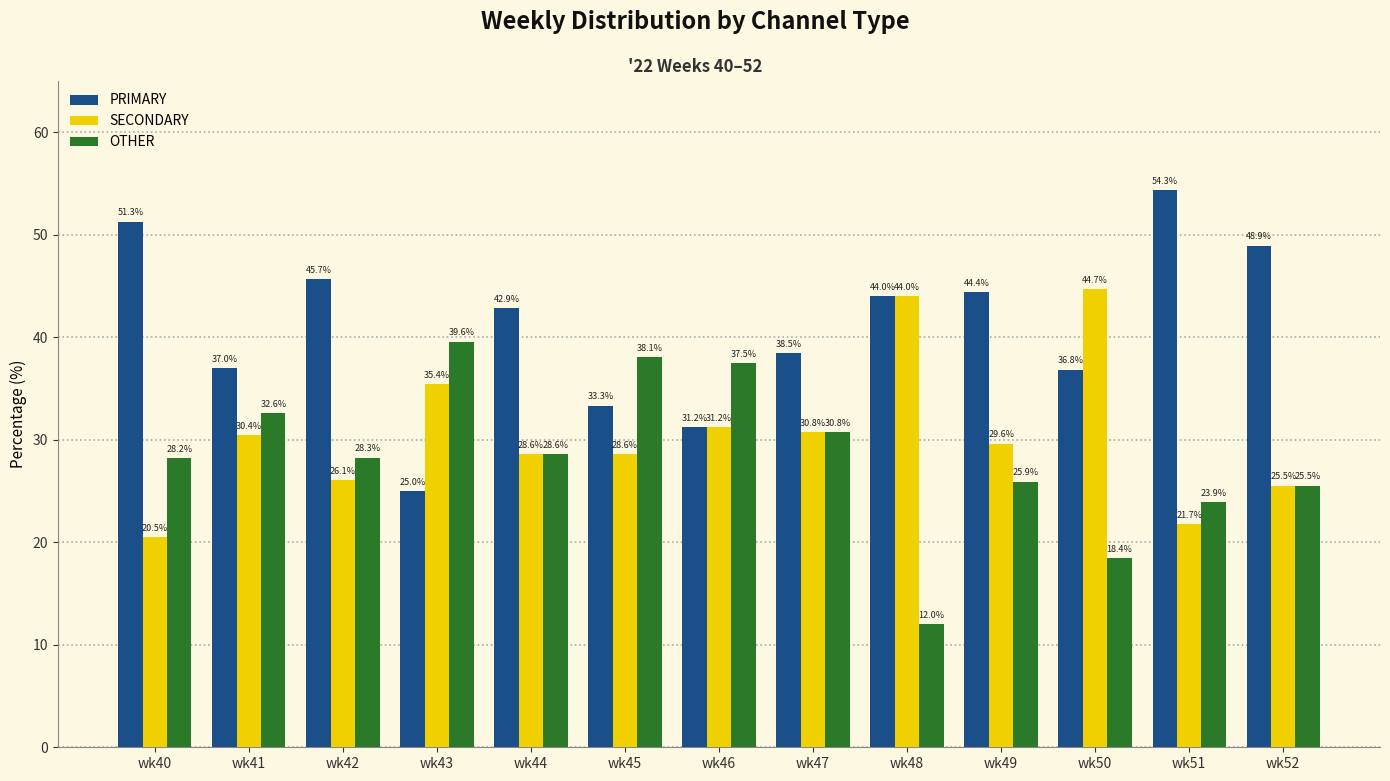

Where does the SECONDARY series first go above 29?

wk41